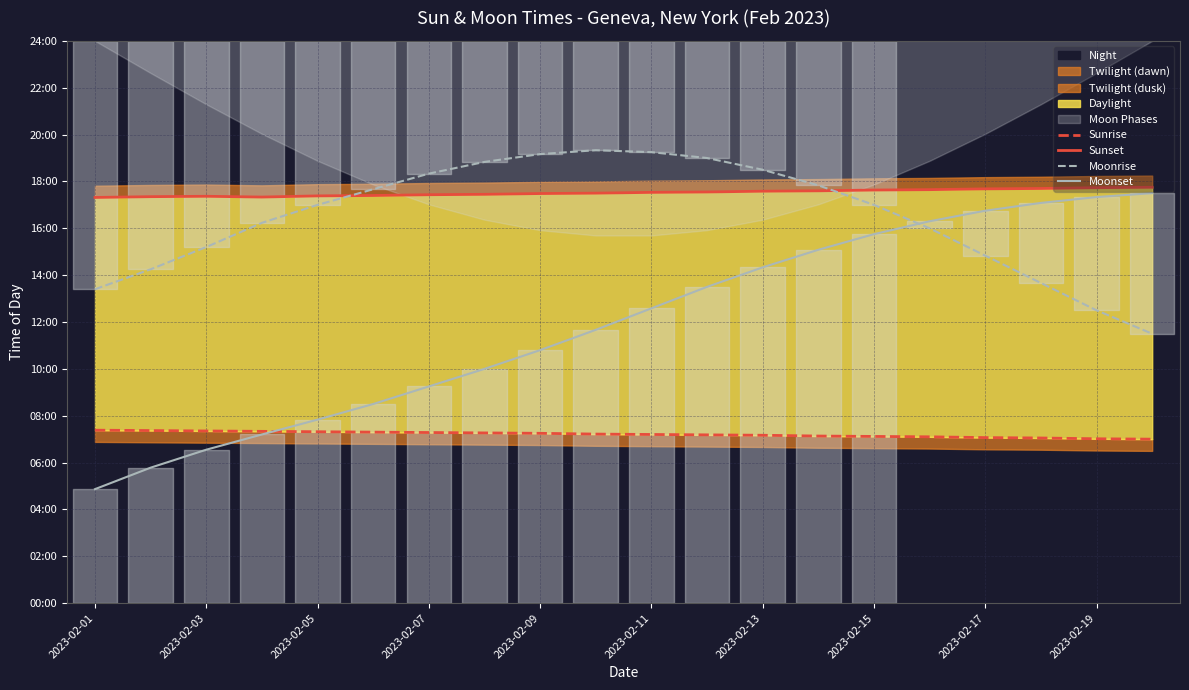

Does the chart display data point markers on the line(s)?

No